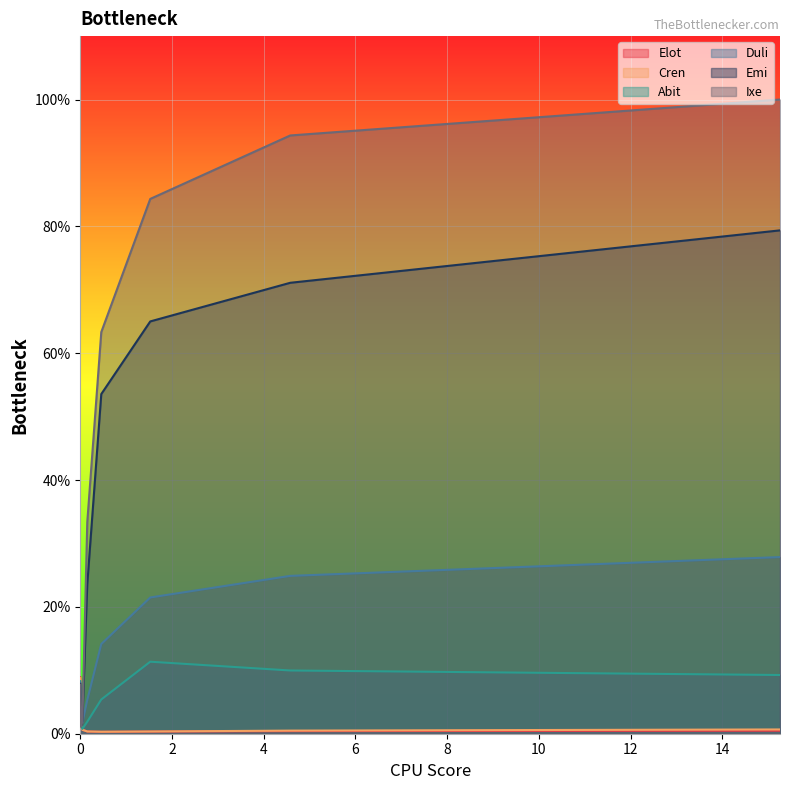

What is the approximate value of Ixe at 4.579?

0.9